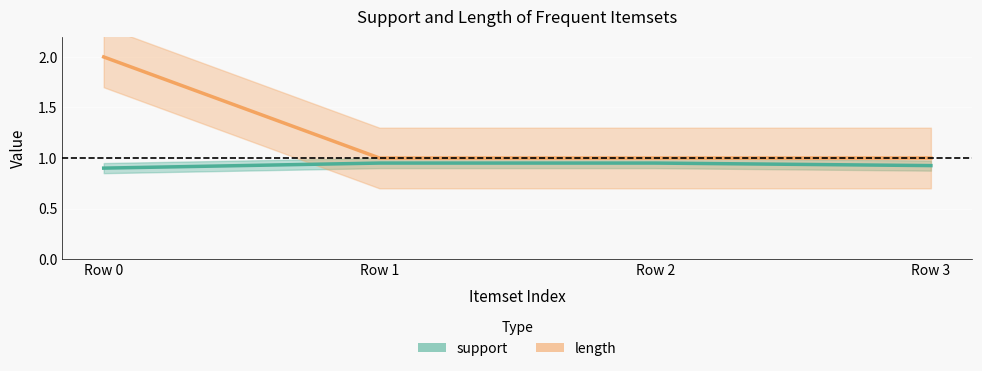

How many lines are shown in the chart?

2